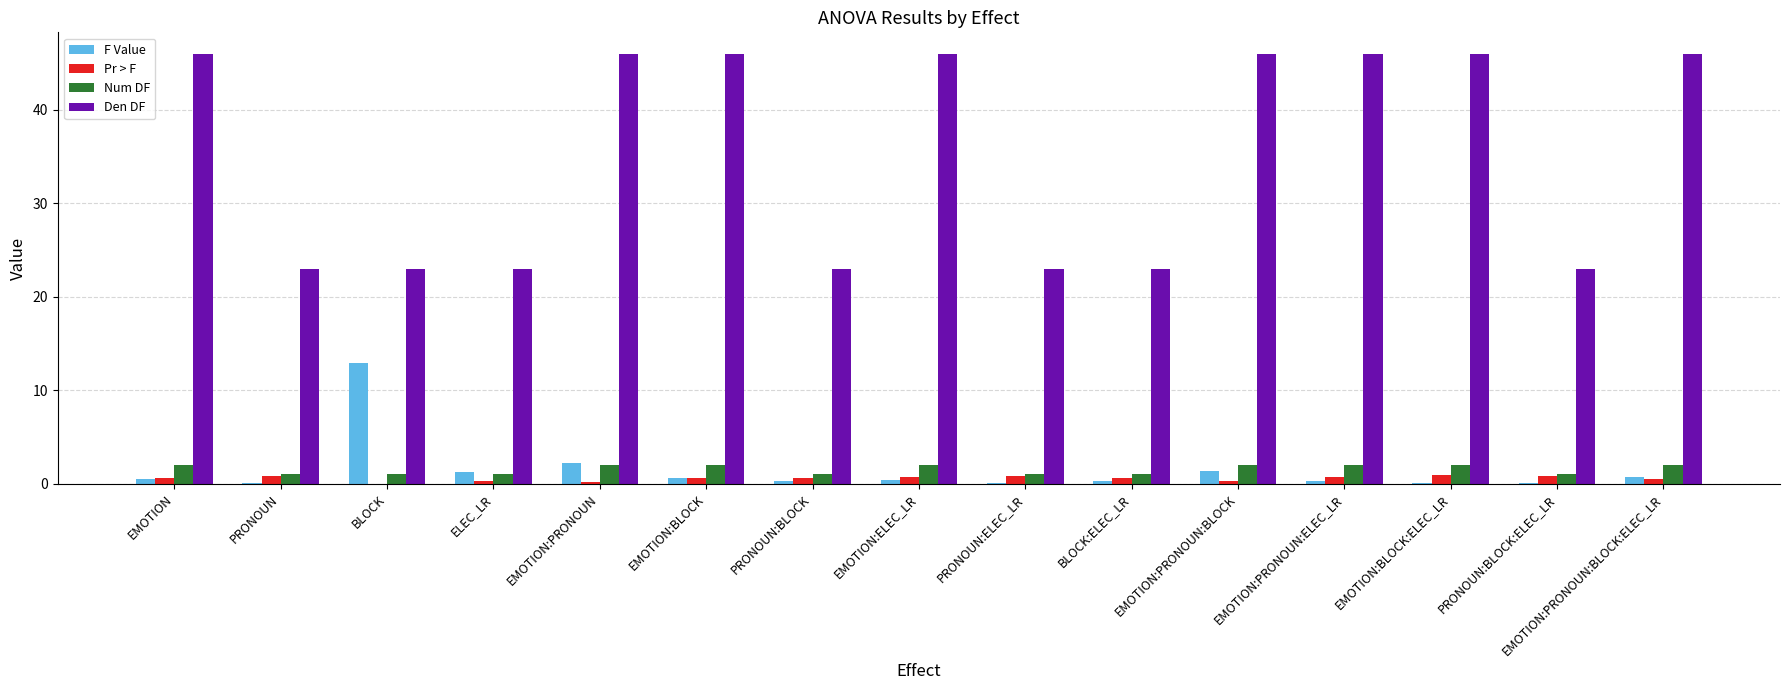

What is the difference between the Num DF values at EMOTION:ELEC_LR and BLOCK:ELEC_LR?

1.0